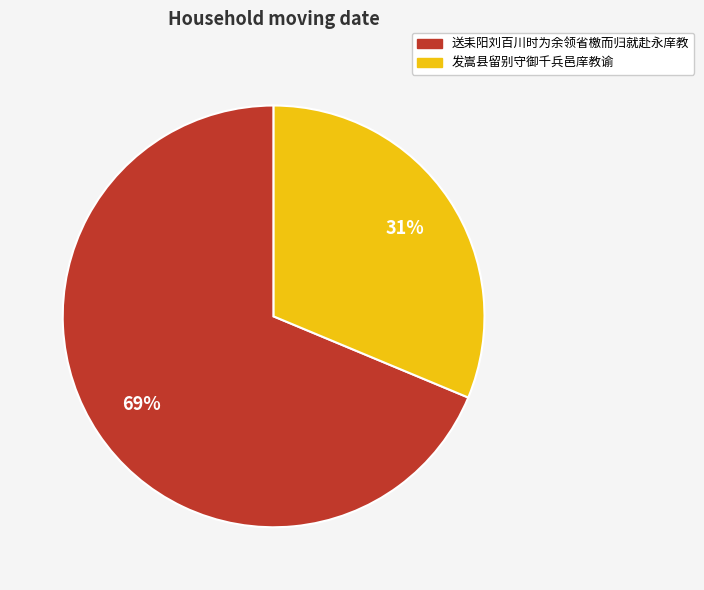

Does 发嵩县留别守御千兵邑庠教谕 account for over 50% of the chart?

No